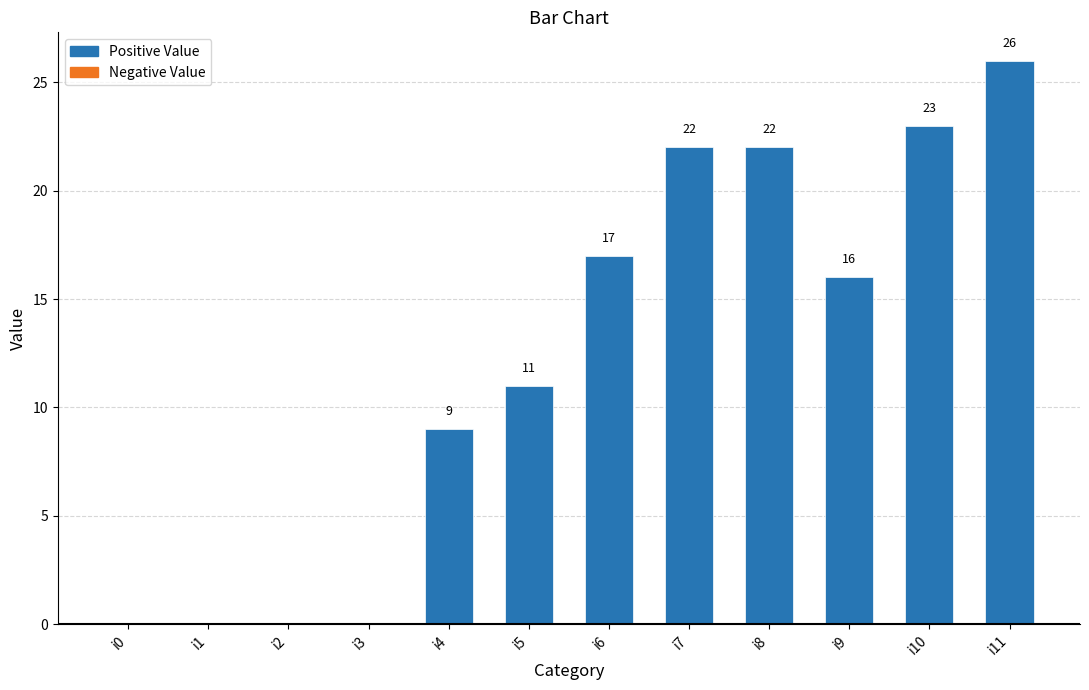

How many distinct data groups are displayed?

1